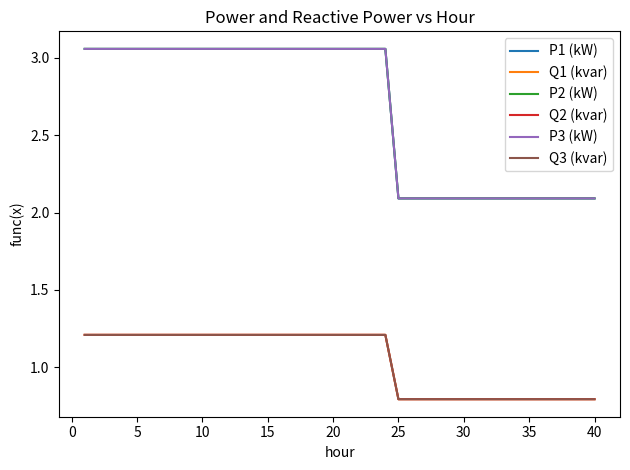

What is the minimum value for P3 (kW)?

2.1